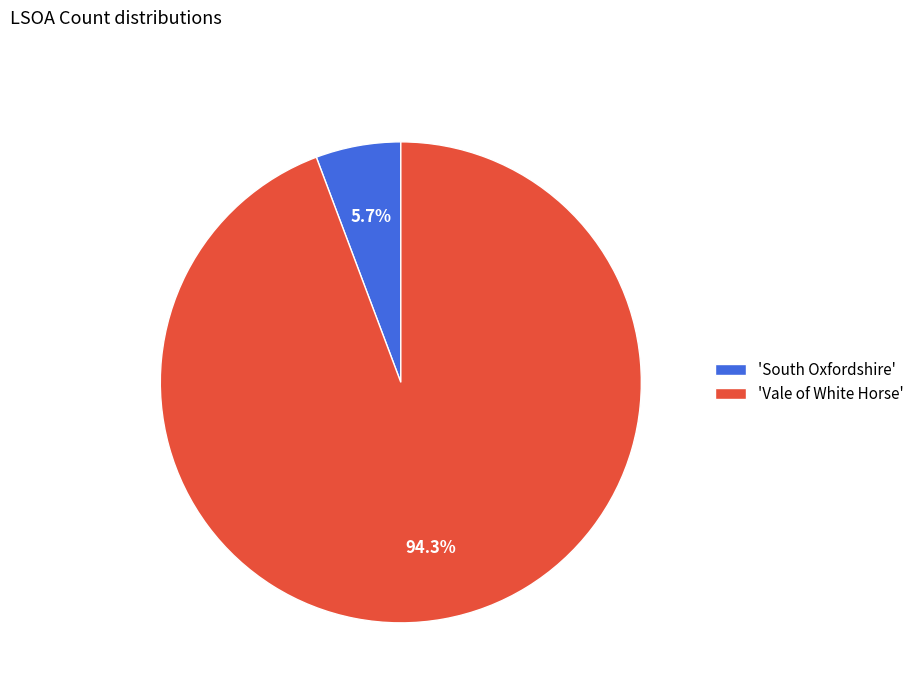

What percentage do 'Vale of White Horse' and 'South Oxfordshire' together represent?

100.0%